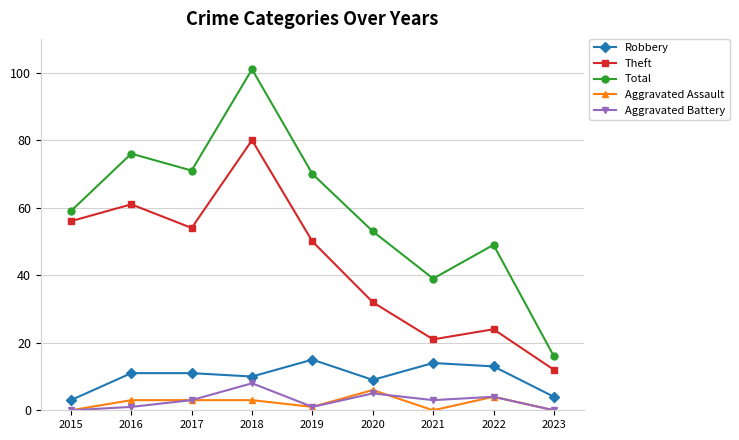

True or false: Theft has more than 1 points higher than both neighbors.

True